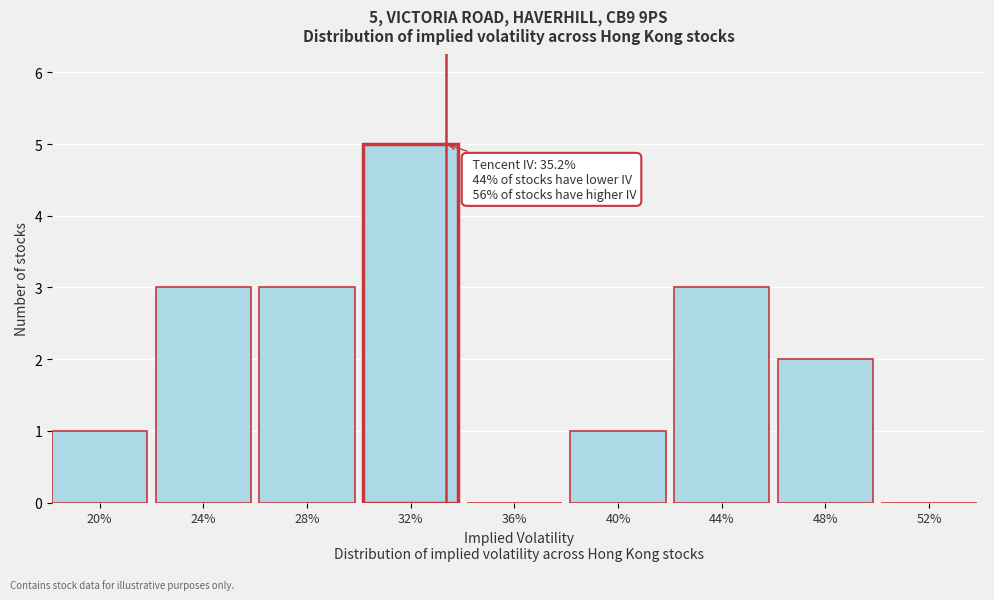

Reading left to right, list all the values displayed in this chart.

20%=1	24%=3	28%=3	32%=5	36%=0	40%=1	44%=3	48%=2	52%=0